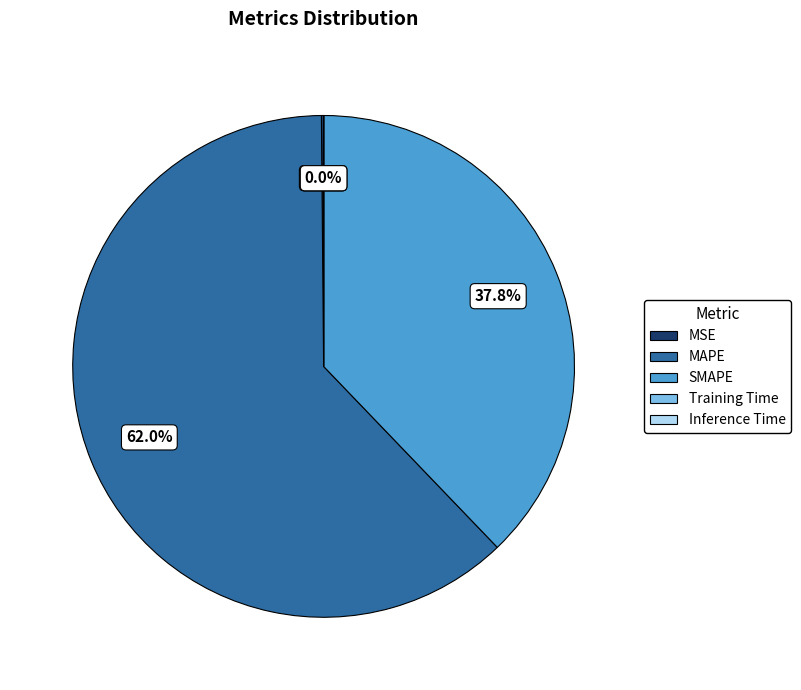

Approximately how many times larger is the value at SMAPE compared to MAPE?

0.6